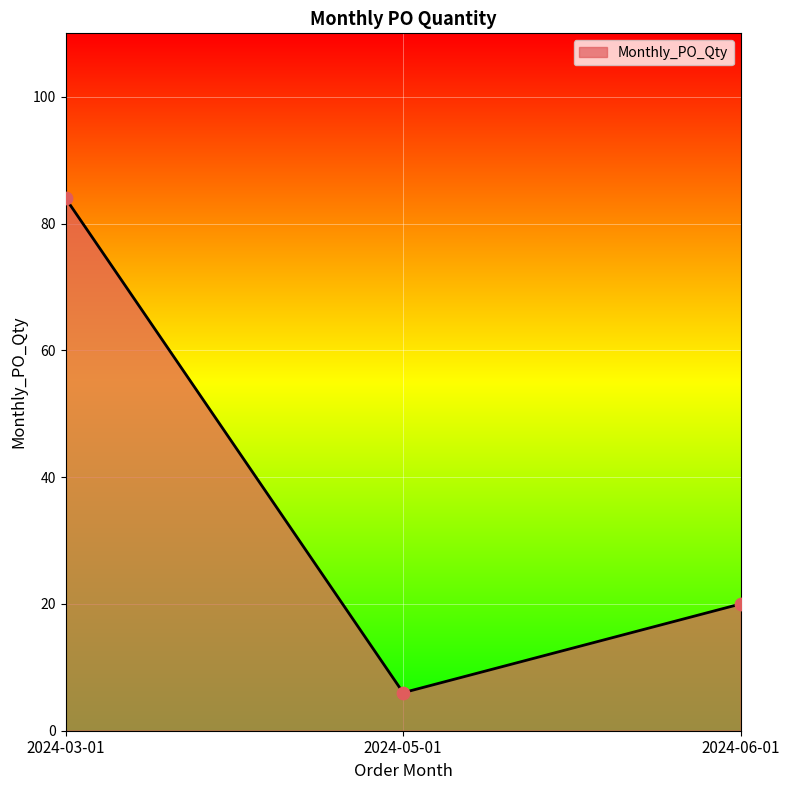

What is the change in value from 2024-05-01 to 2024-06-01?

+14